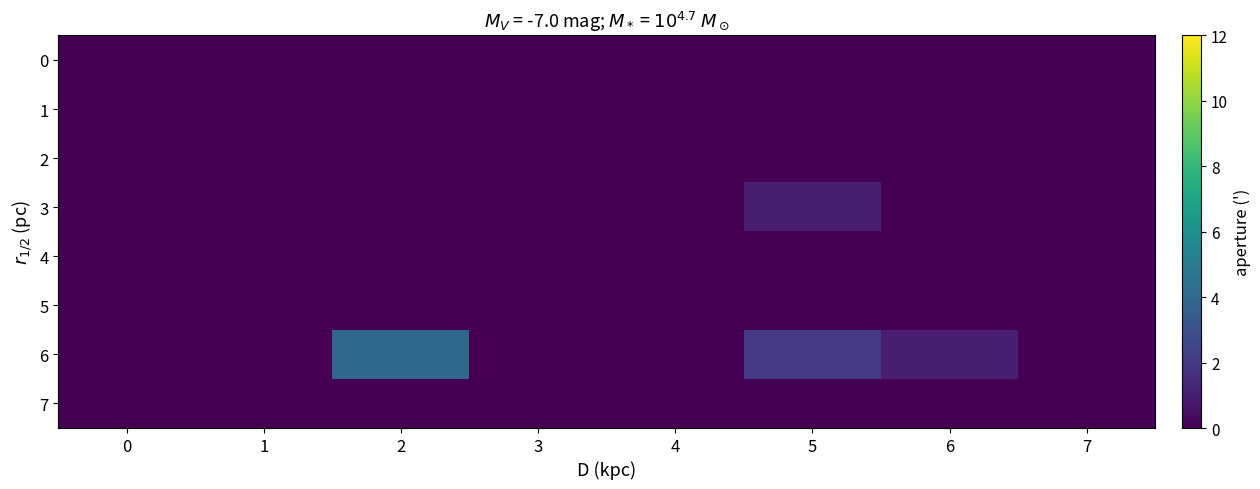

Which series has the largest range (max minus min)?

6